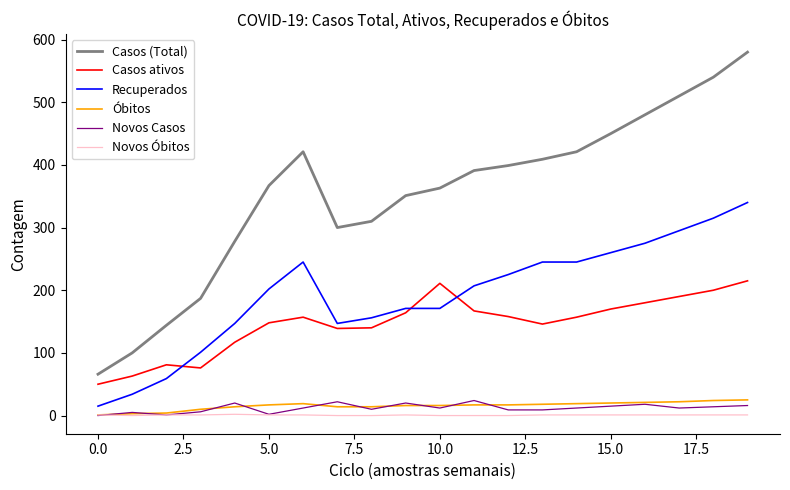

What is the maximum value for Recuperados?

340